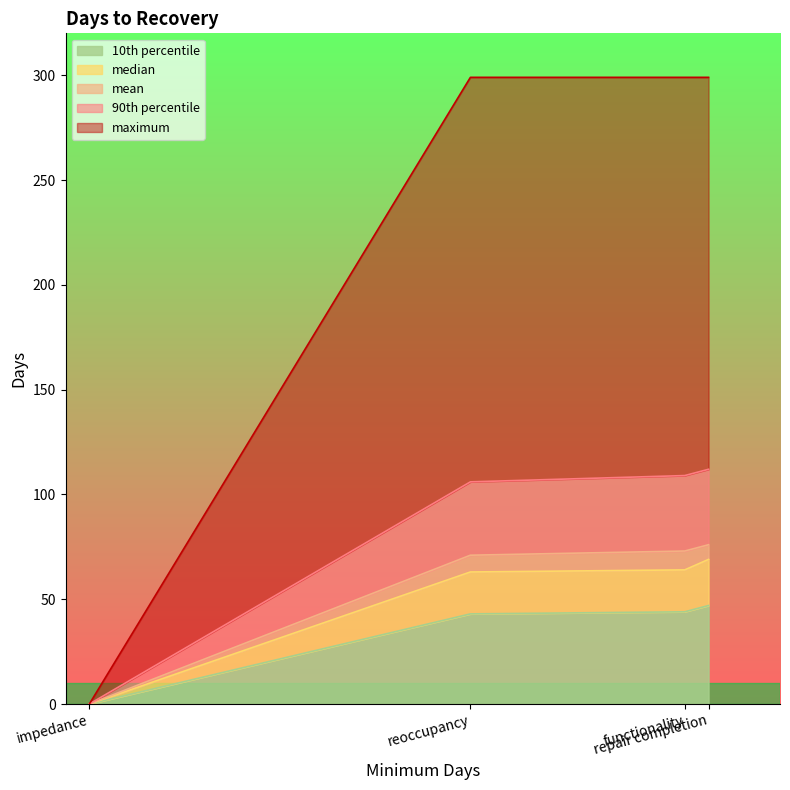

Reading left to right, what are all the values shown in this chart?

mean: impedance=0	reoccupancy=71	functionality=73	repair completion=76
median: impedance=0	reoccupancy=63	functionality=64	repair completion=69
10th percentile: impedance=0	reoccupancy=43	functionality=44	repair completion=47
90th percentile: impedance=0	reoccupancy=106	functionality=109	repair completion=112
maximum: impedance=0	reoccupancy=299	functionality=299	repair completion=299